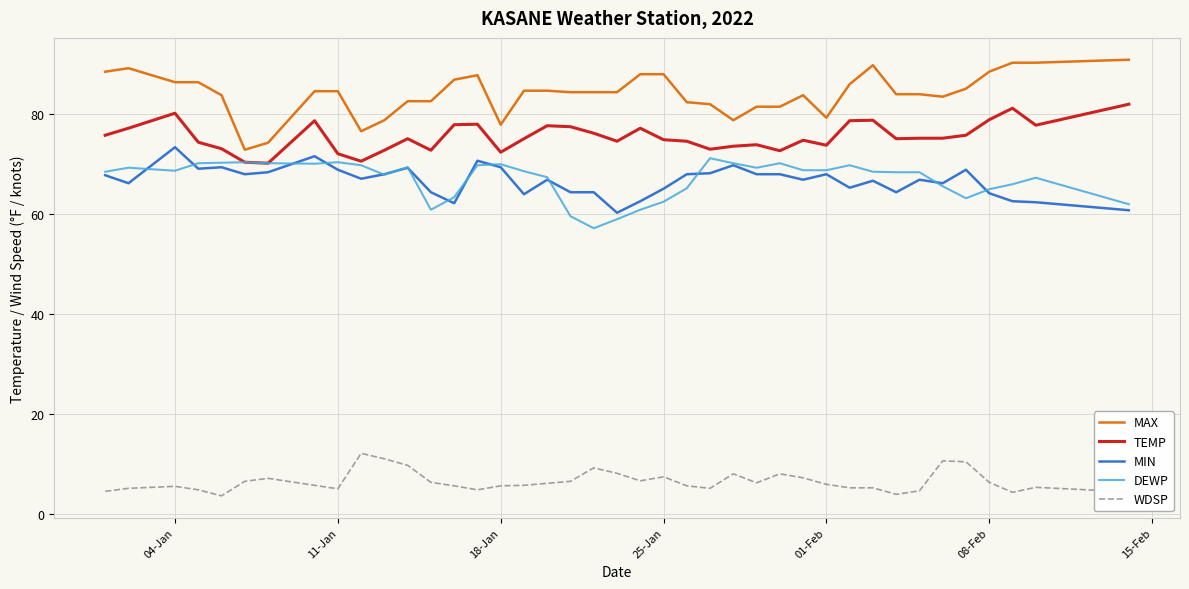

True or false: WDSP and MIN intersect in this chart.

False